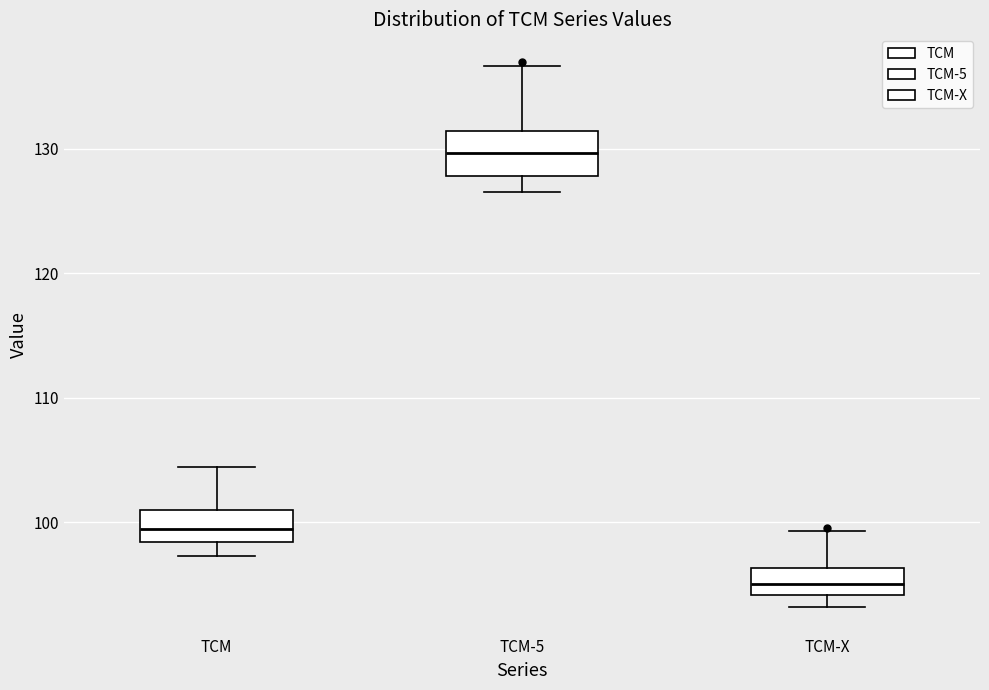

Reading left to right, read every box against the y-axis: the position of its median line, the range the box covers, and the ends of its whiskers. The values are not printed on the chart, so give them approximately, as read against the axis.

TCM: median 99, box 98 to 101, whiskers 97 to 104
TCM-5: median 130, box 128 to 131, whiskers 127 to 137
TCM-X: median 95, box 94 to 96, whiskers 93 to 99